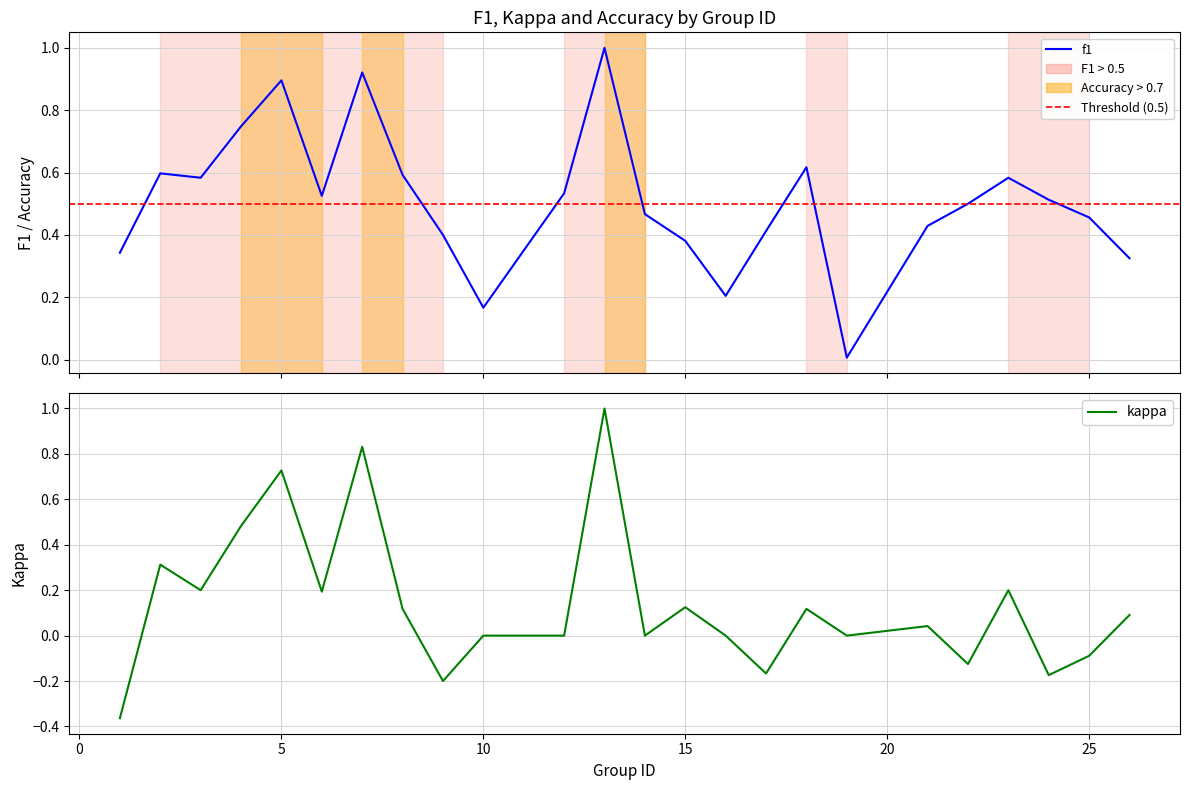

In kappa, how many points are higher than both neighbors (excluding endpoints)?

8